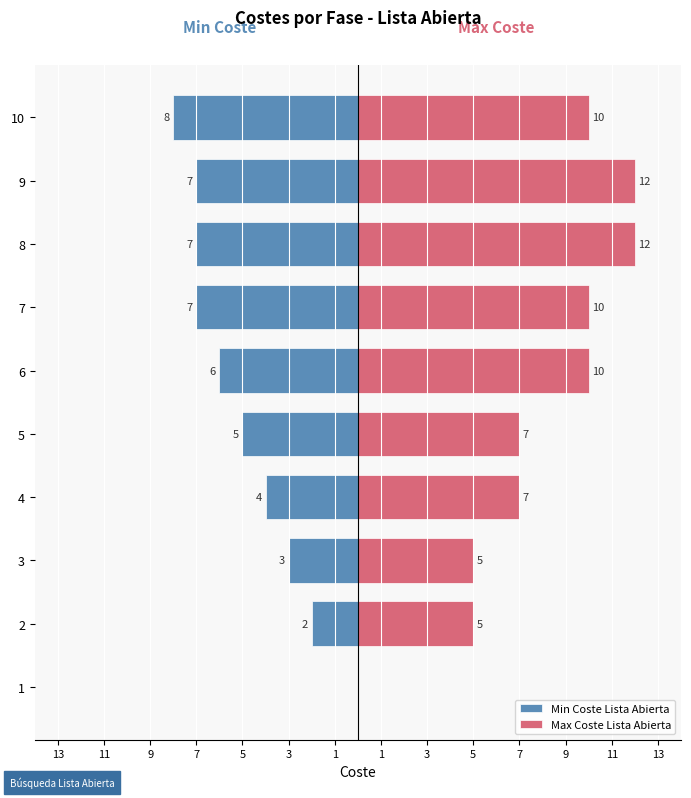

How many bars are there in total?

20